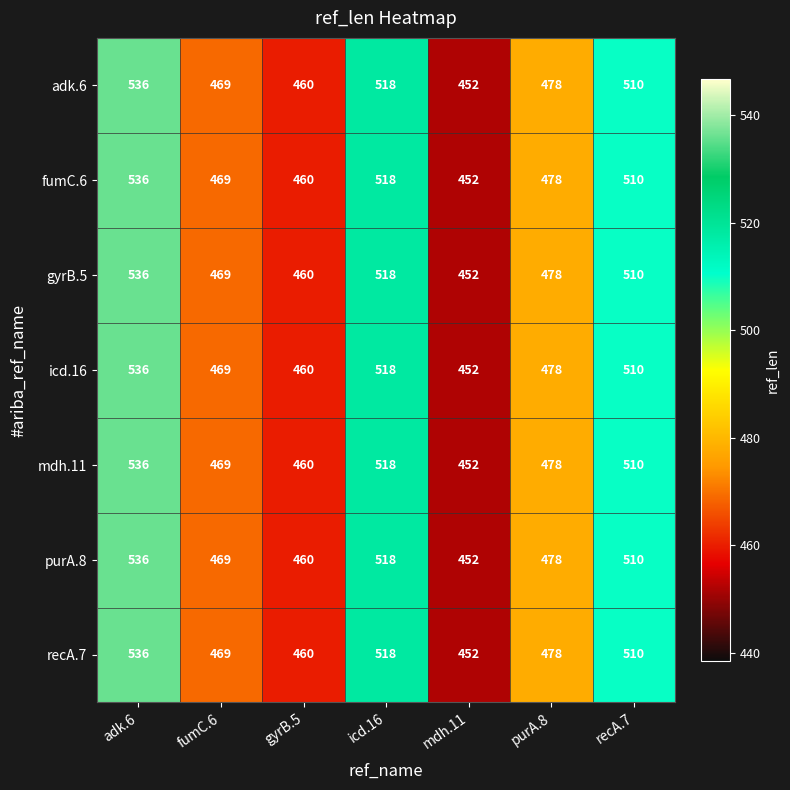

The icd.16 series shows 194 at adk.6. True or false?

False